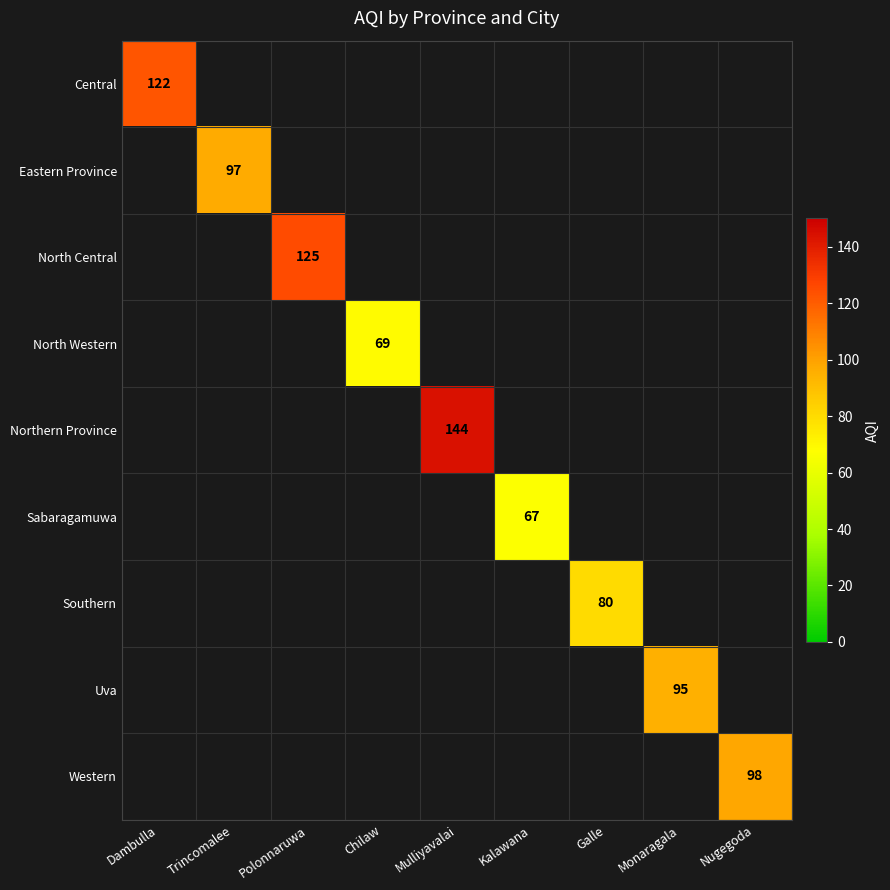

What is the minimum value shown in the chart?

67.0